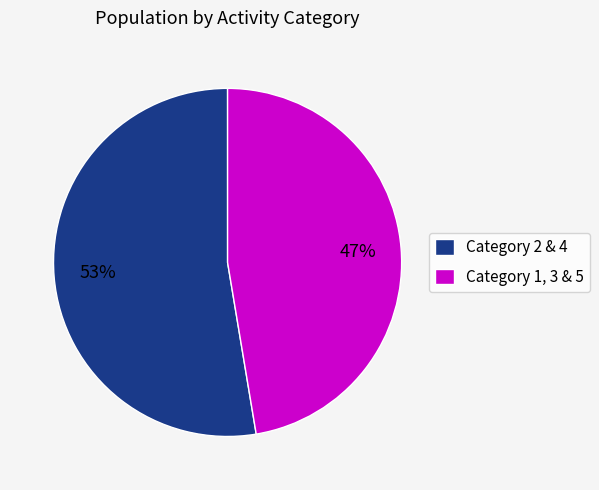

Does any single category account for the majority?

Yes